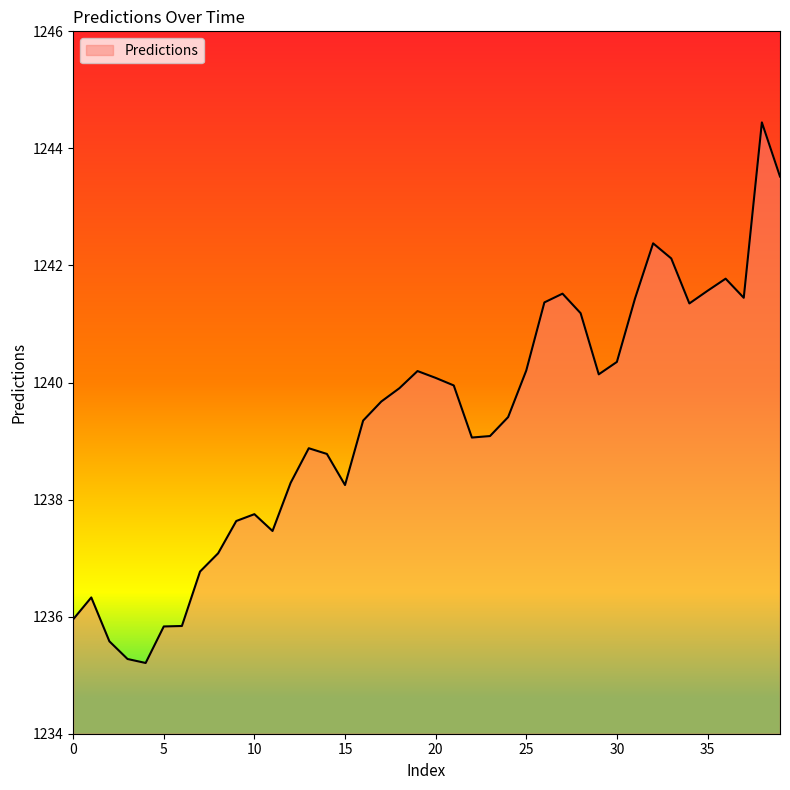

What is the difference between the maximum and minimum values?

9.2